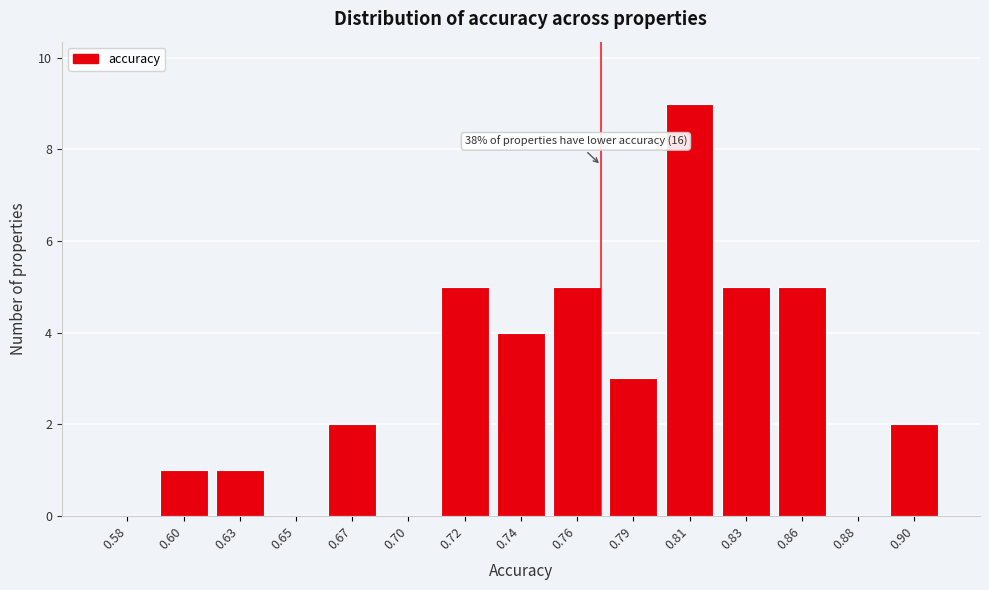

Reading right to left, what are all the values shown in this chart?

0.90=2	0.88=0	0.86=5	0.83=5	0.81=9	0.79=3	0.76=5	0.74=4	0.72=5	0.70=0	0.67=2	0.65=0	0.63=1	0.60=1	0.58=0